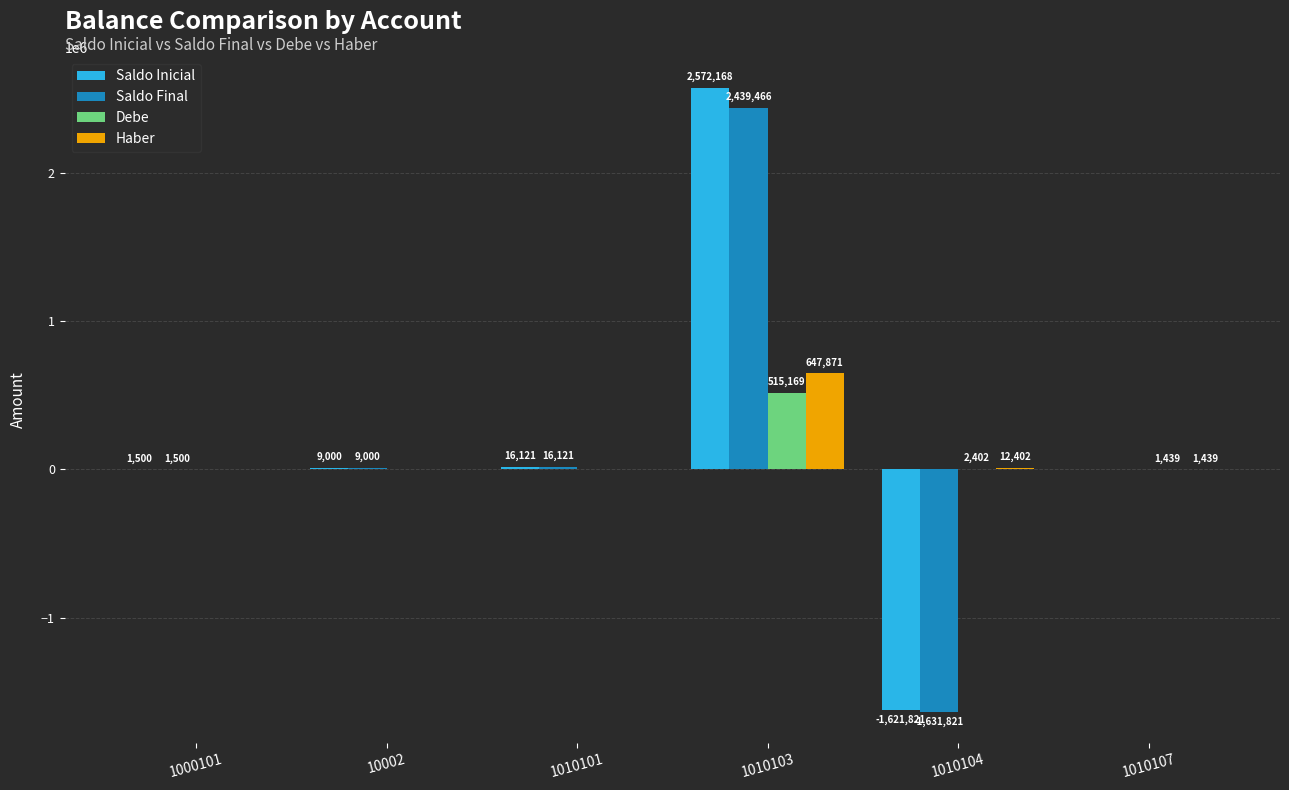

The value of Saldo Inicial at 1010104 is -686412.4. True or false?

False